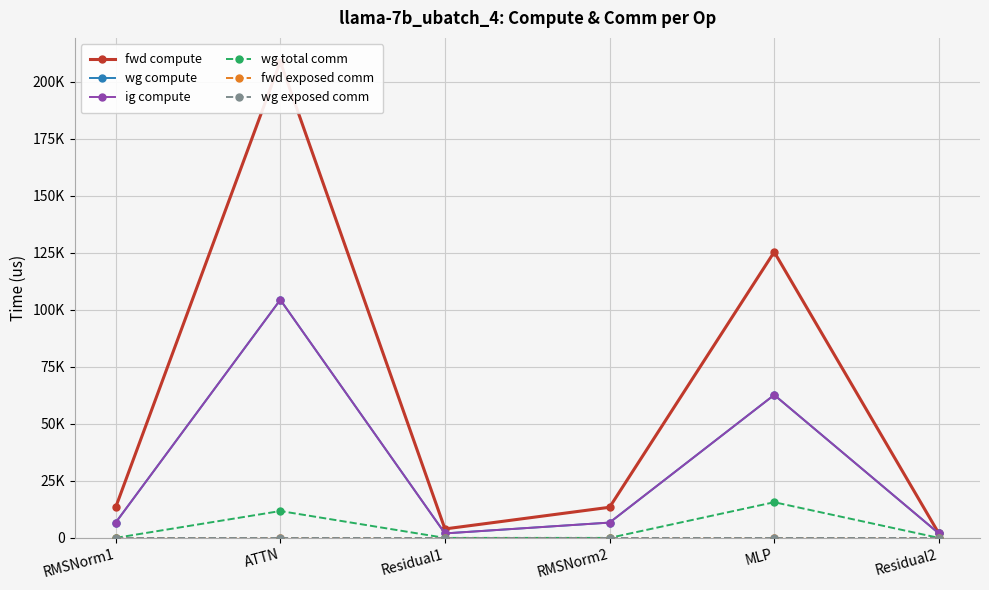

Reading left to right, transcribe all the data shown in this chart.

fwd compute: 13429.7	208843.0	3930.0	13429.7	125399.1	1965.0
wg compute: 6714.8	104421.5	1965.0	6714.8	62699.5	1965.0
ig compute: 6714.8	104421.5	1965.0	6714.8	62699.5	1965.0
wg total comm: 0.0	11780.2	0.0	0.0	15648.0	0.0
fwd exposed comm: 0.0	0.0	0.0	0.0	0.0	0.0
wg exposed comm: 0.0	0.0	0.0	0.0	0.0	0.0